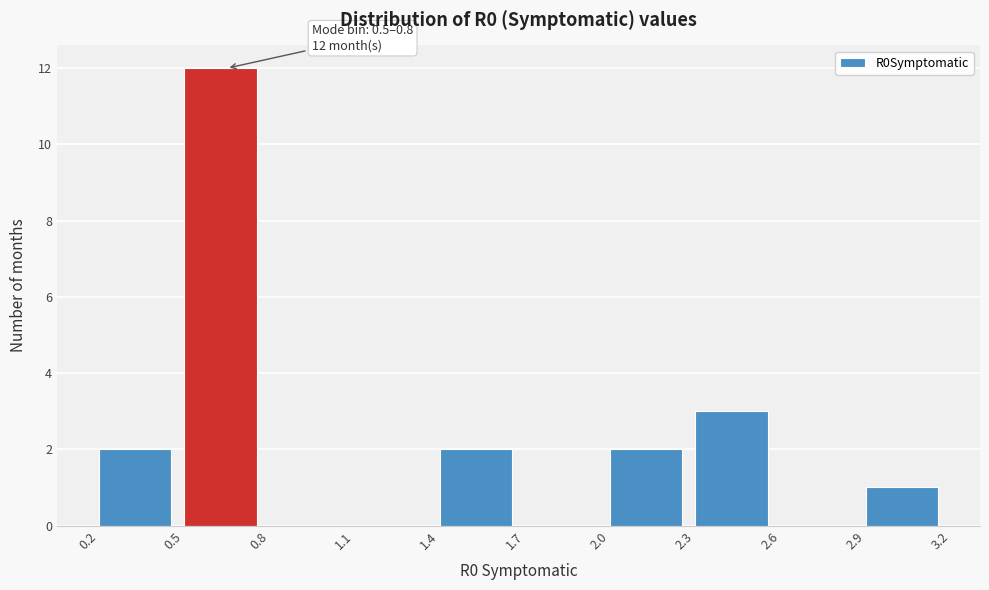

Over which range of the x-axis is the bar tallest?

0.5 to 0.8